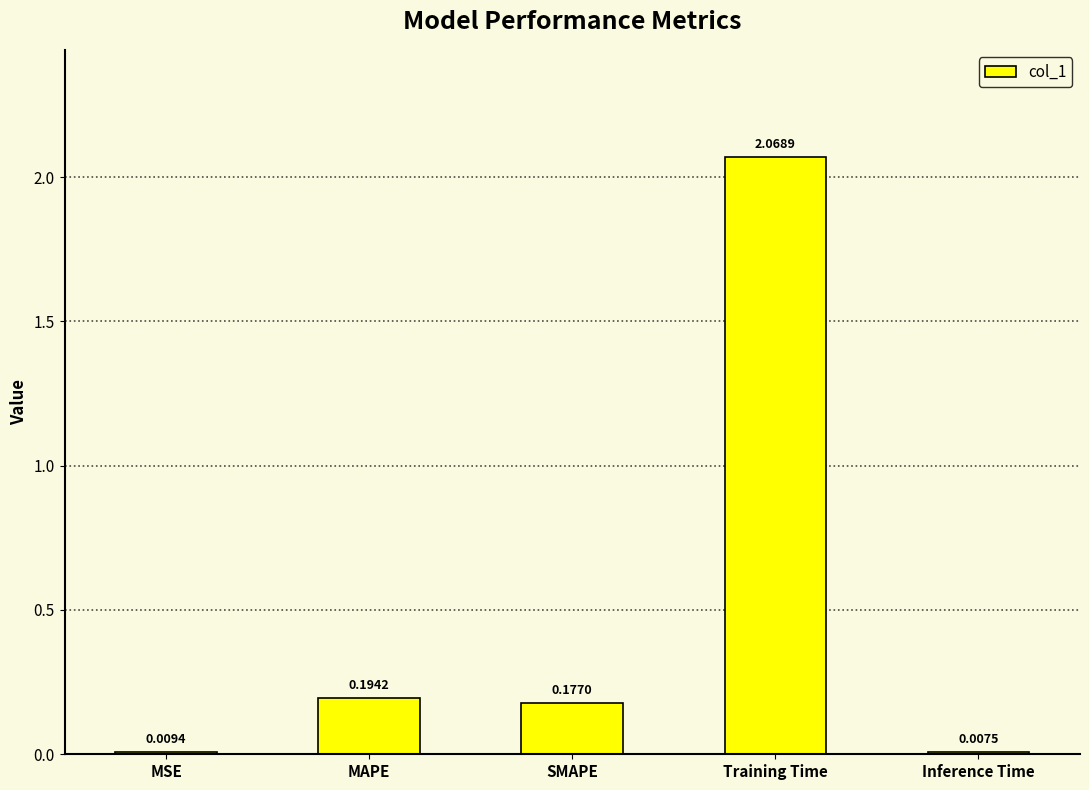

What is the change in value from MSE to SMAPE?

+0.2